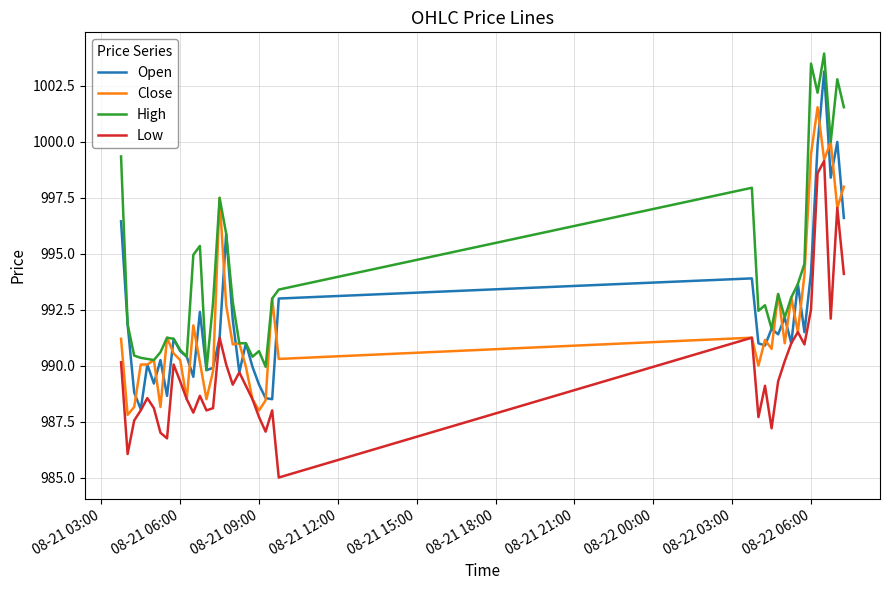

True or false: Low and High intersect in this chart.

False